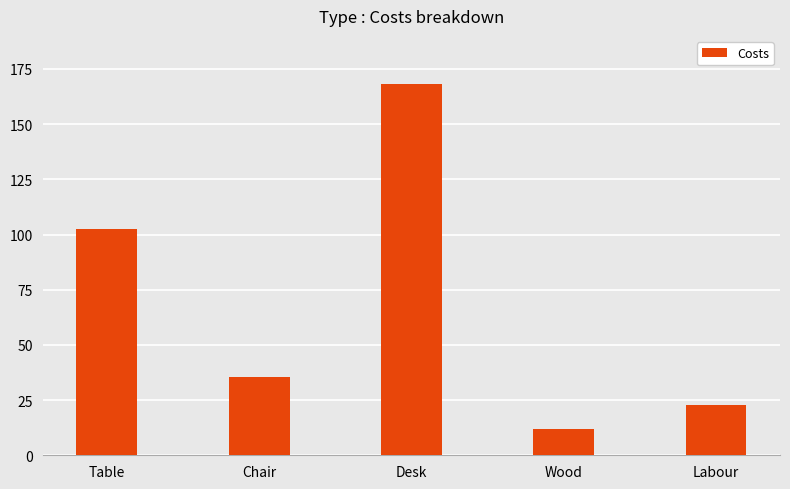

Count the number of data series in this chart.

1